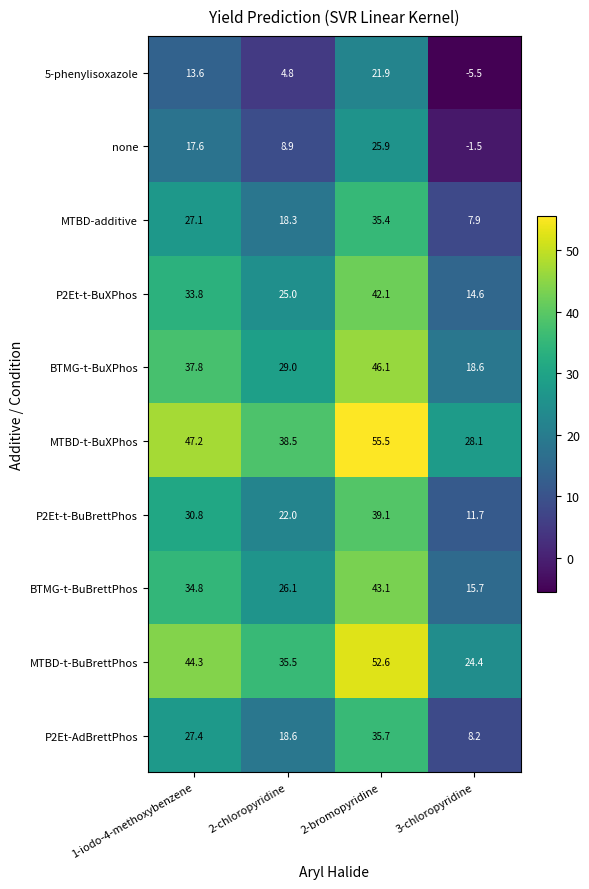

Count the number of data series in this chart.

10